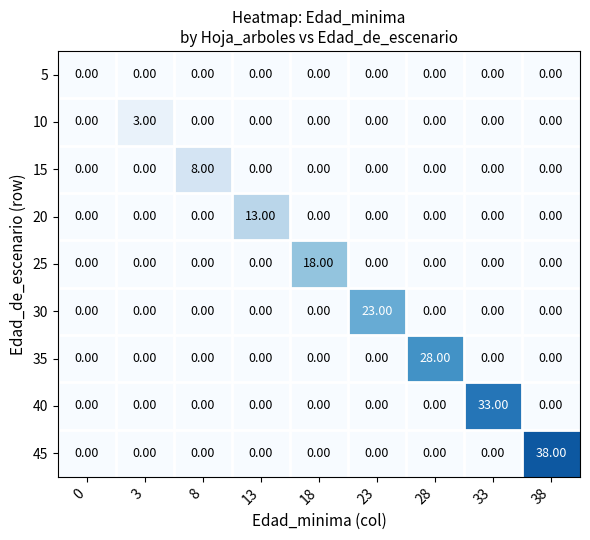

What is the difference between the highest and lowest values at 13?

13